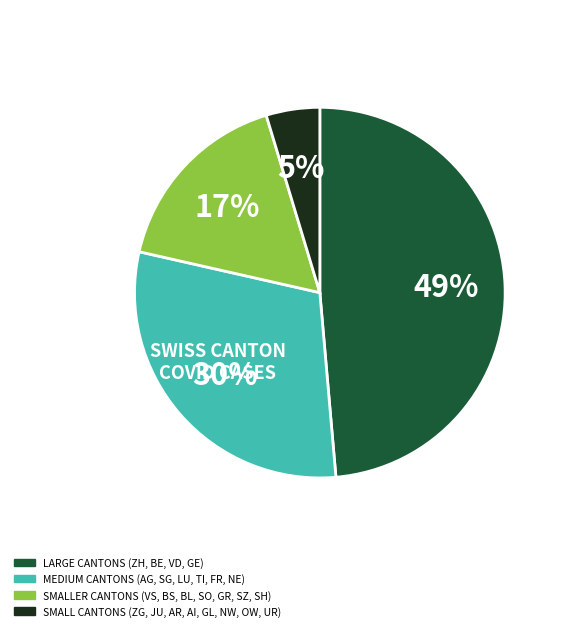

Is there a majority slice in this chart?

No